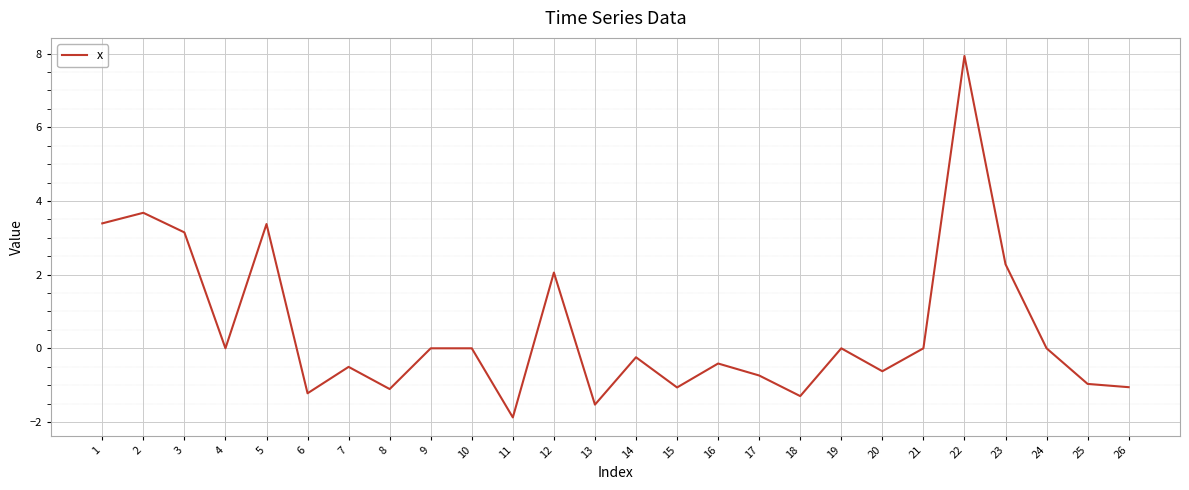

Between 24 and 25, which is larger?

24